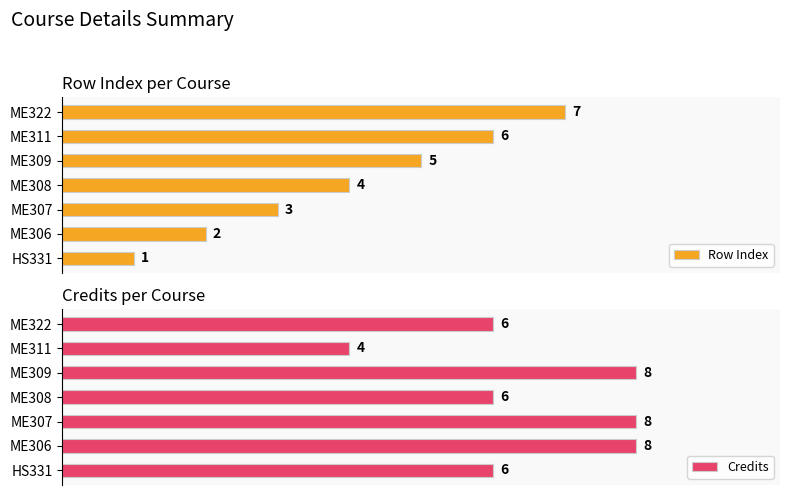

Rank the series by their average value, from highest to lowest.

Credits, Row Index